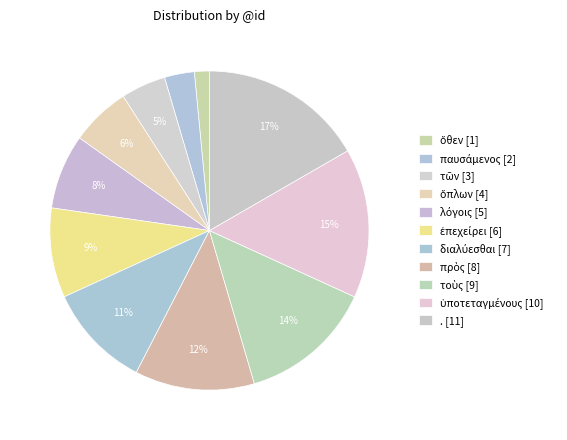

Rank the categories by value from highest to lowest.

., ὑποτεταγμένους, τοὺς, πρὸς, διαλύεσθαι, ἐπεχείρει, λόγοις, ὅπλων, τῶν, παυσάμενος, ὅθεν